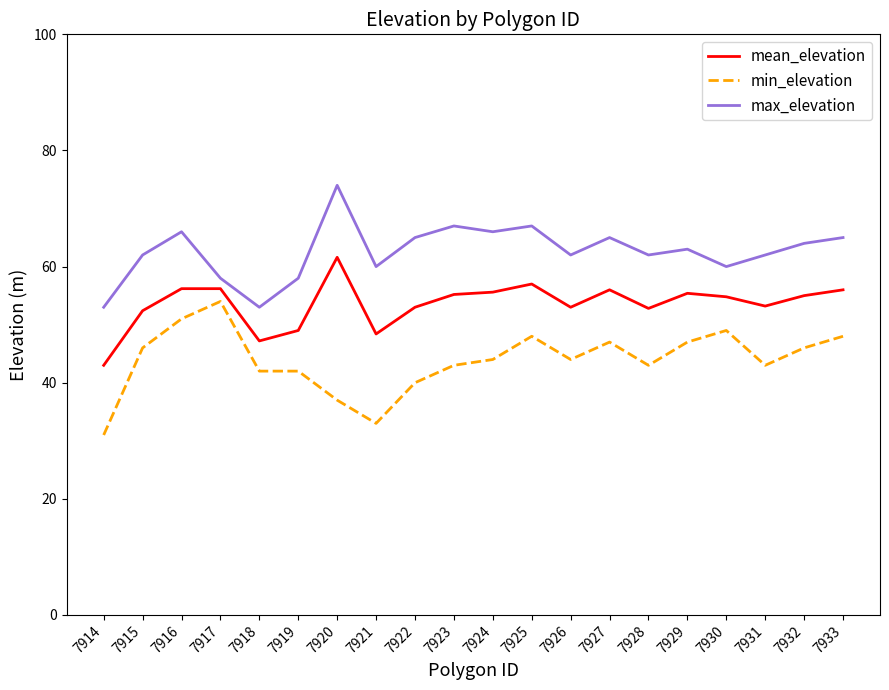

Which label corresponds to the largest value in the chart?

7920